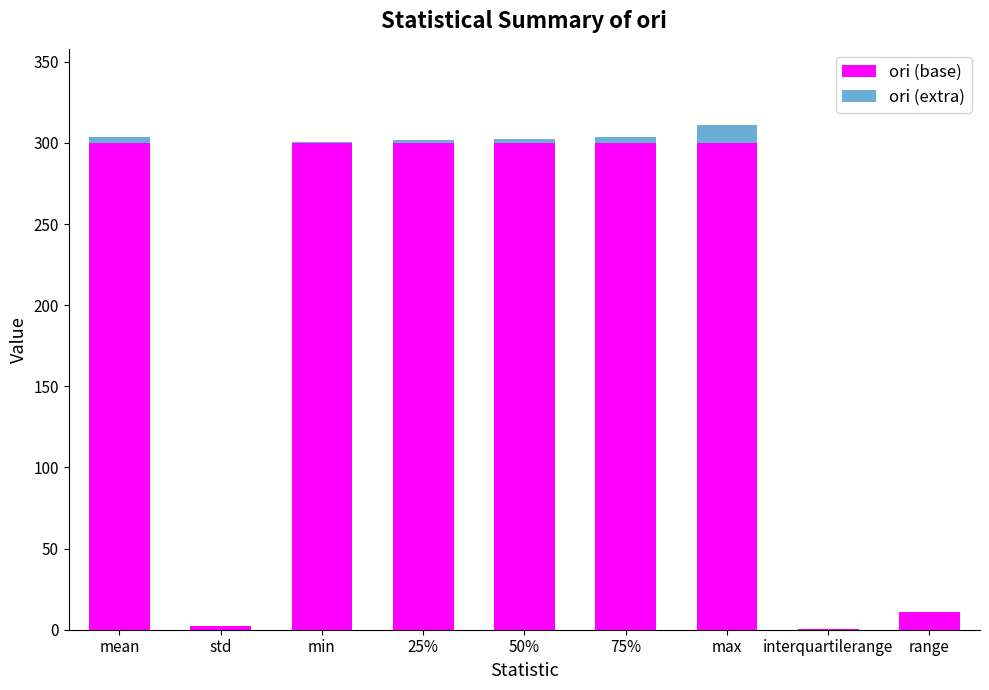

Is it true that ori (base) equals 160.9 at 75%?

False